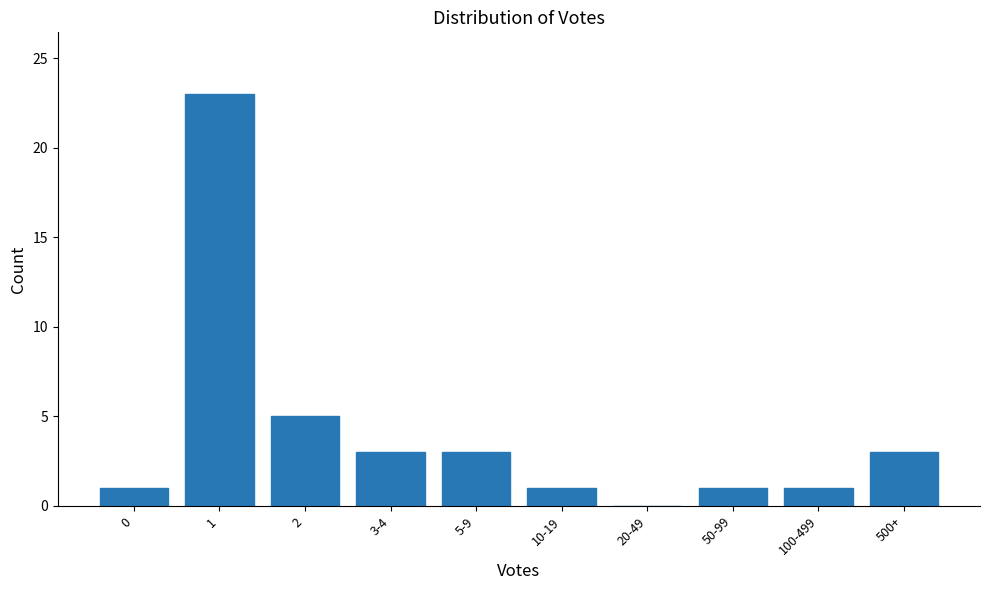

Reading right to left, list all the values displayed in this chart.

500+=3	100-499=1	50-99=1	20-49=0	10-19=1	5-9=3	3-4=3	2=5	1=23	0=1